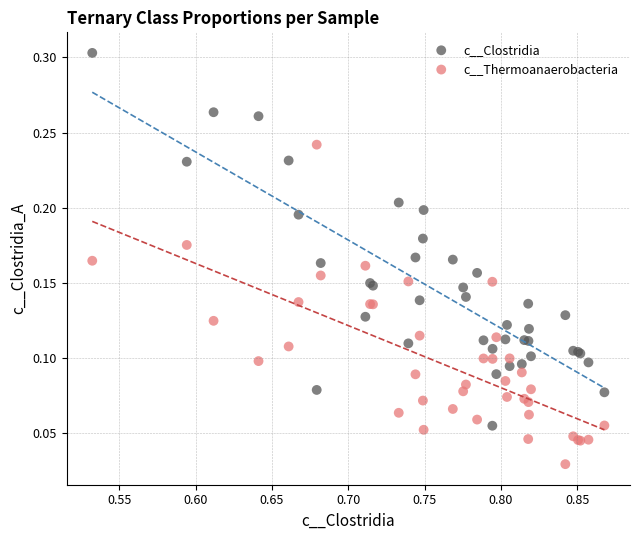

Which series contains the lowest Y value?

c__Thermoanaerobacteria